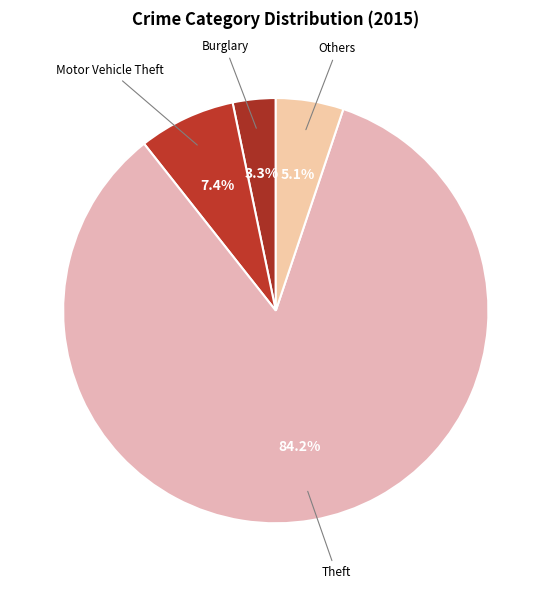

Which slice represents more than half of the pie?

Theft